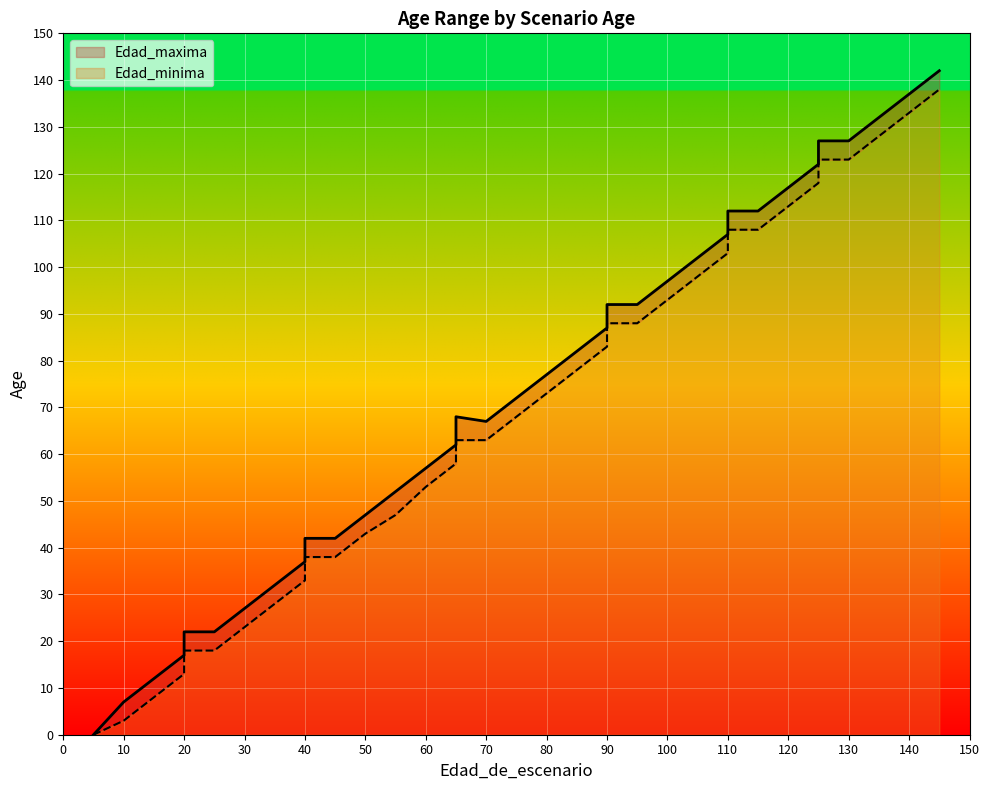

Where does the Edad_minima series first go above 68?

80